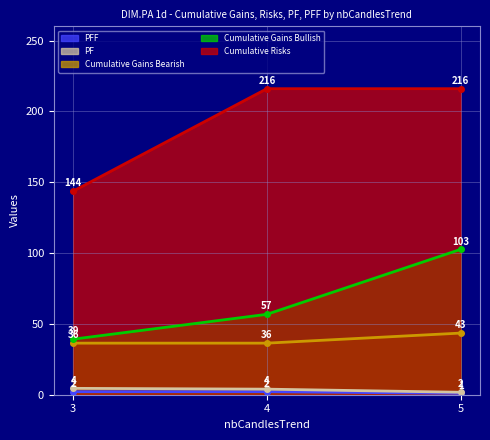

At which label does PFF first exceed 2?

3